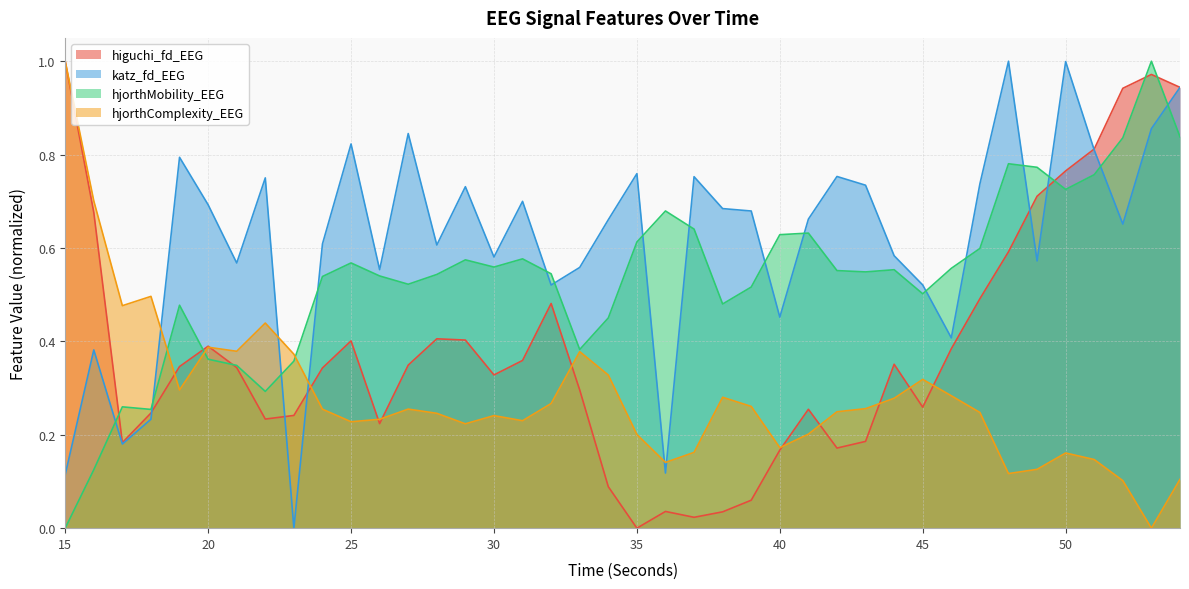

What are all the series names shown in the legend?

higuchi_fd_EEG, katz_fd_EEG, hjorthMobility_EEG, hjorthComplexity_EEG